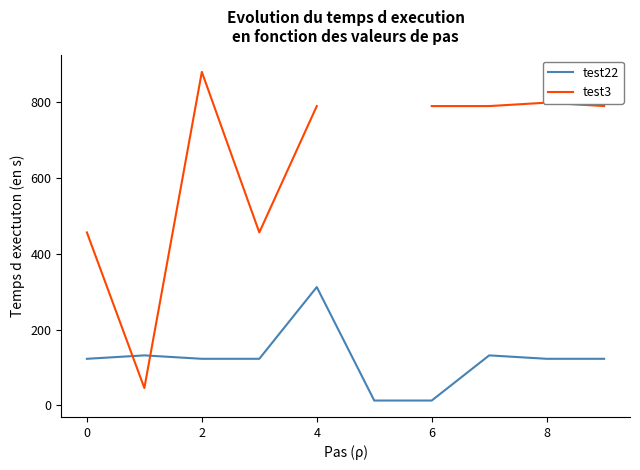

How many intersections are there between test3 and test22?

2